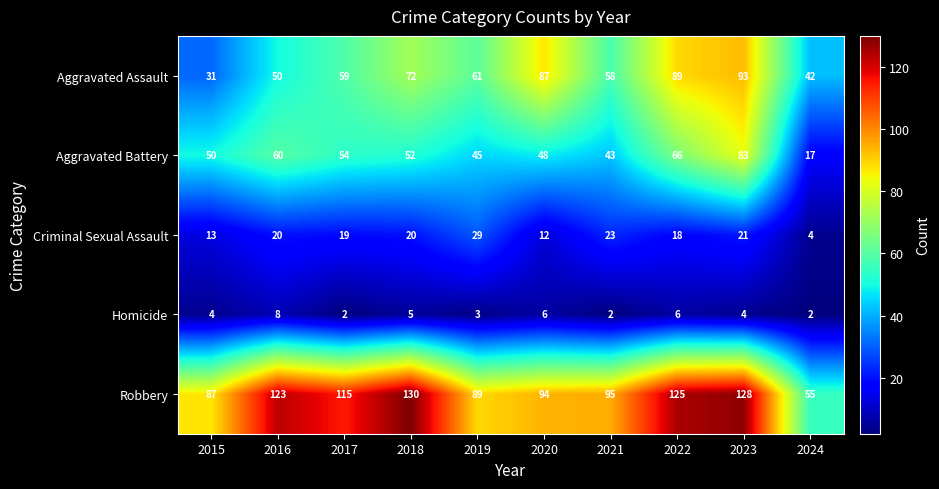

At how many categories does at least one series exceed 100?

5